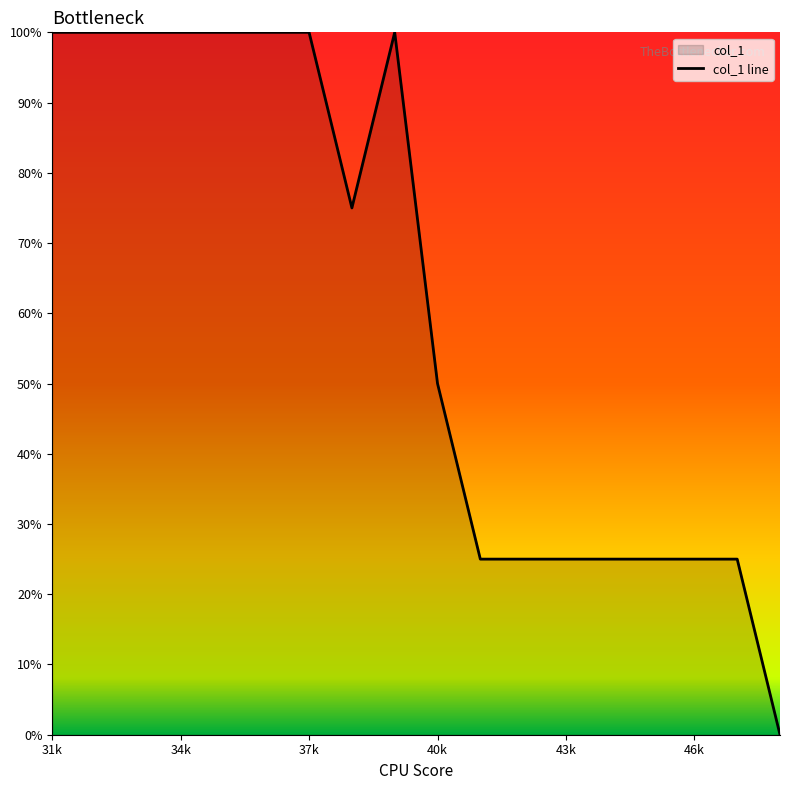

Where does the data first go above 75?

31k